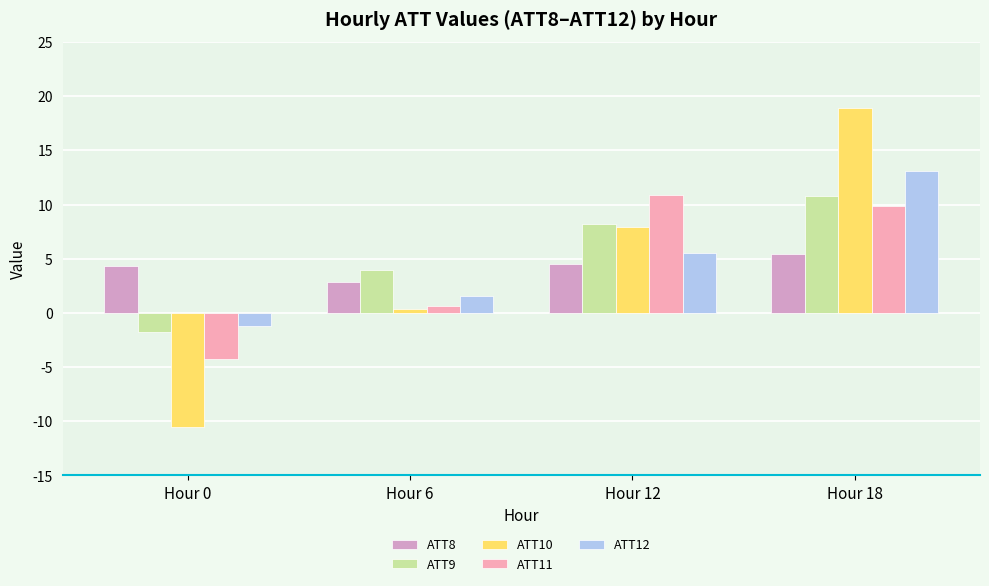

The value of ATT8 at Hour 12 is 4.5. True or false?

True